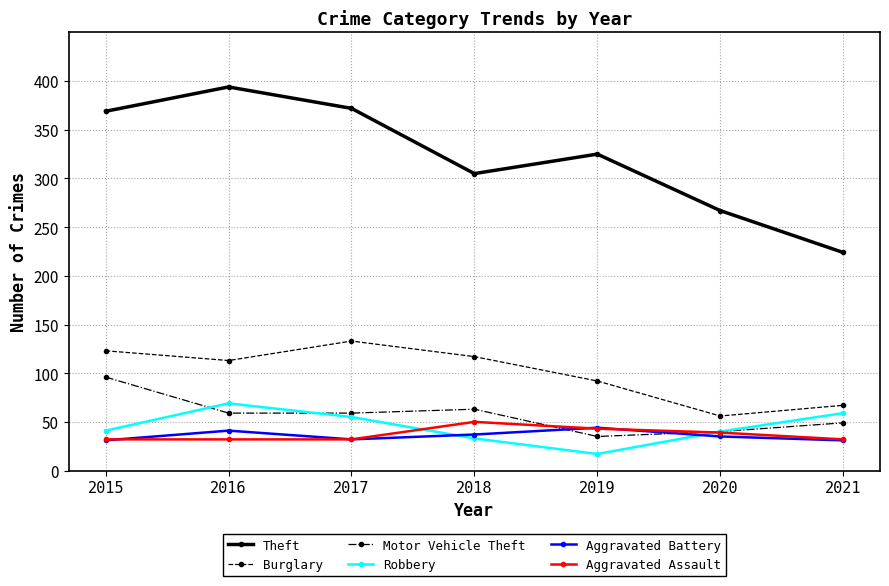

Read the Motor Vehicle Theft value at 2020, to the nearest 10.

40